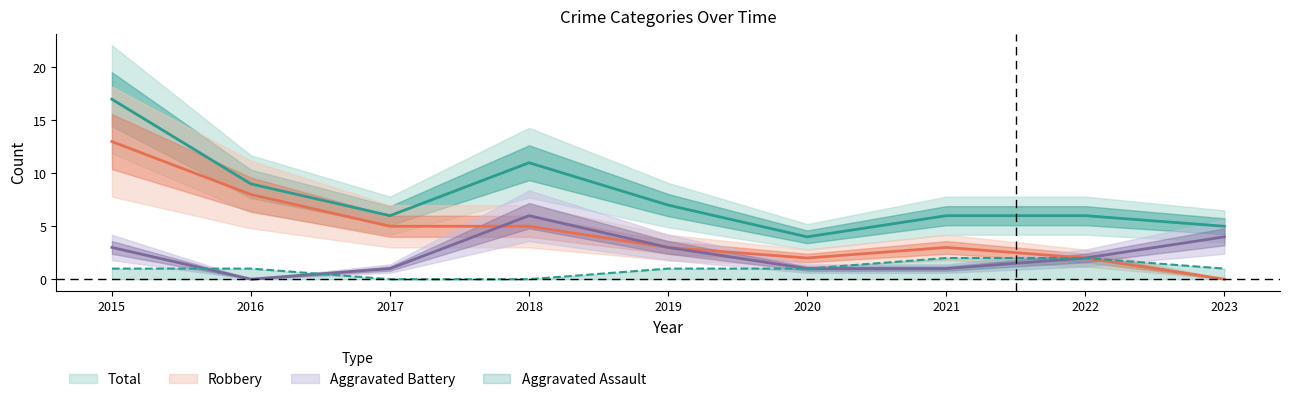

The value of Aggravated Battery at 2015 is 4. True or false?

False